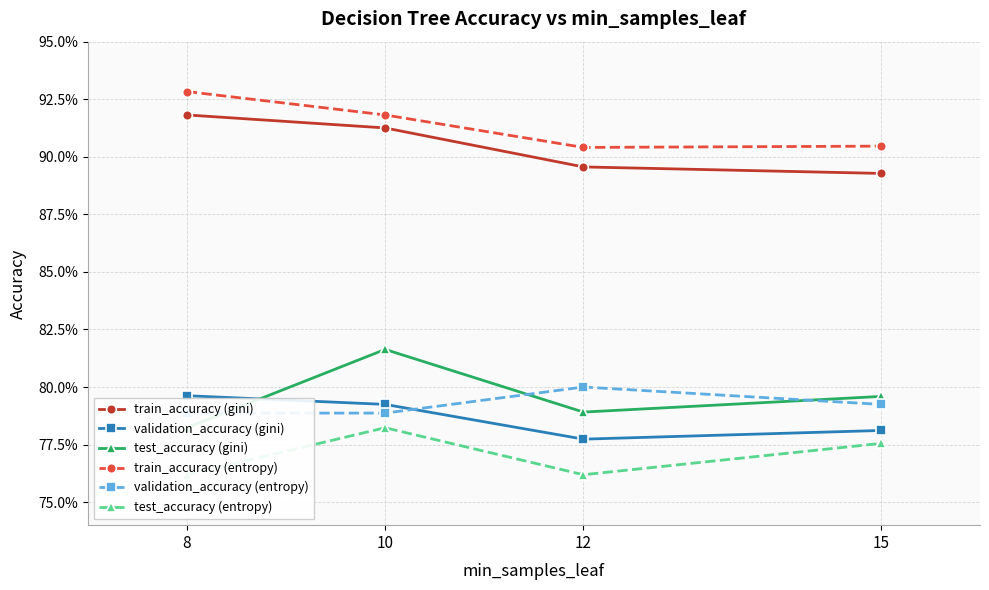

The test_accuracy (entropy) series shows 0.8 at 12. True or false?

True